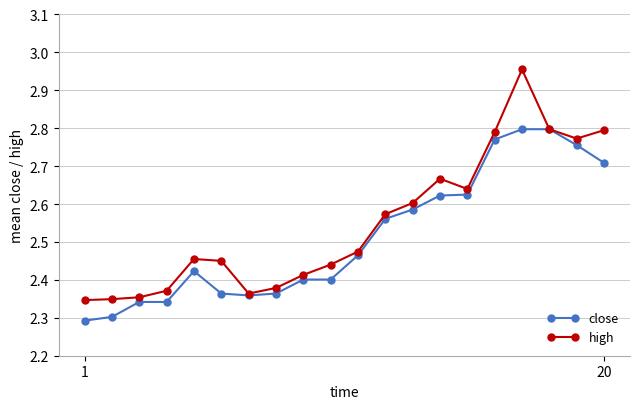

List the series in order of their peak value, lowest first.

close, high